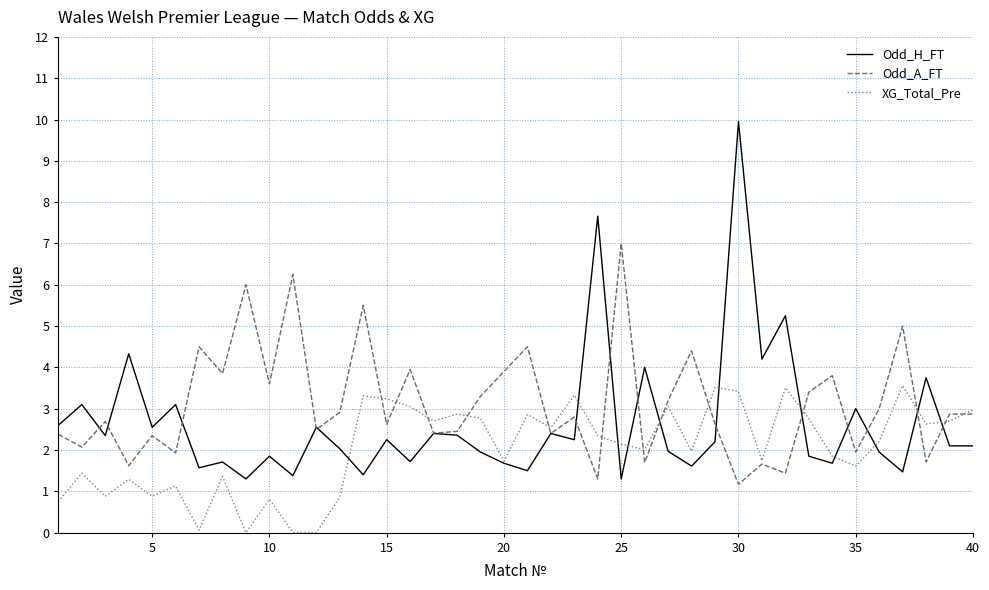

Does the chart have visible grid lines?

Yes